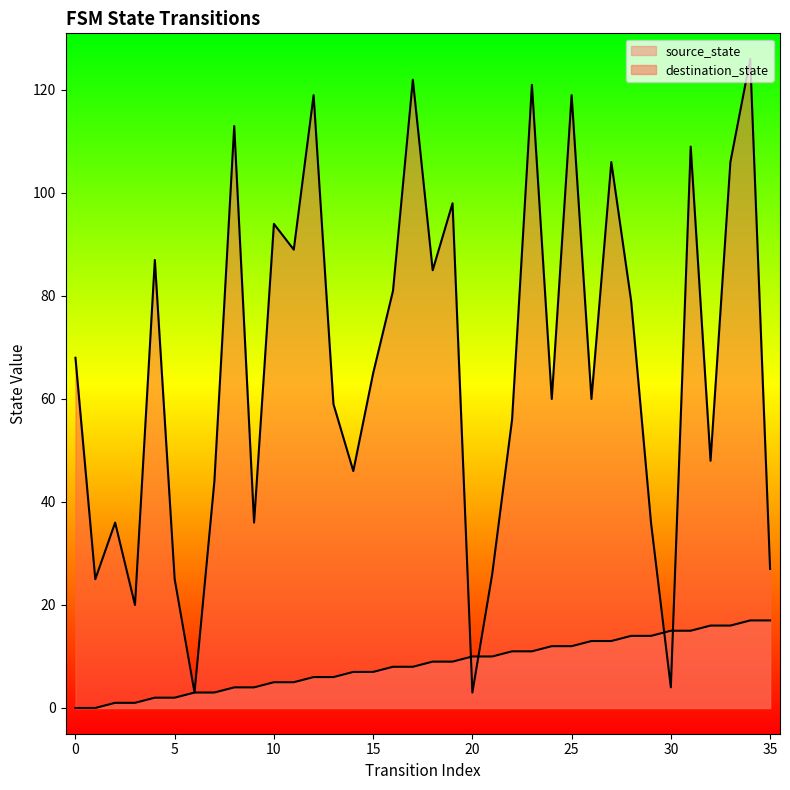

Is it true that source_state equals 1 at 3?

True